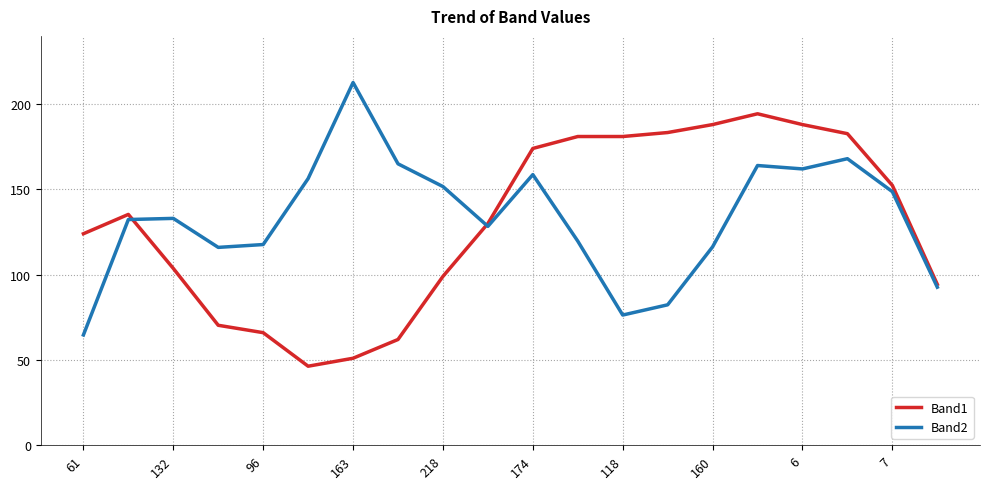

List the series in order of their peak value, highest first.

Band2, Band1